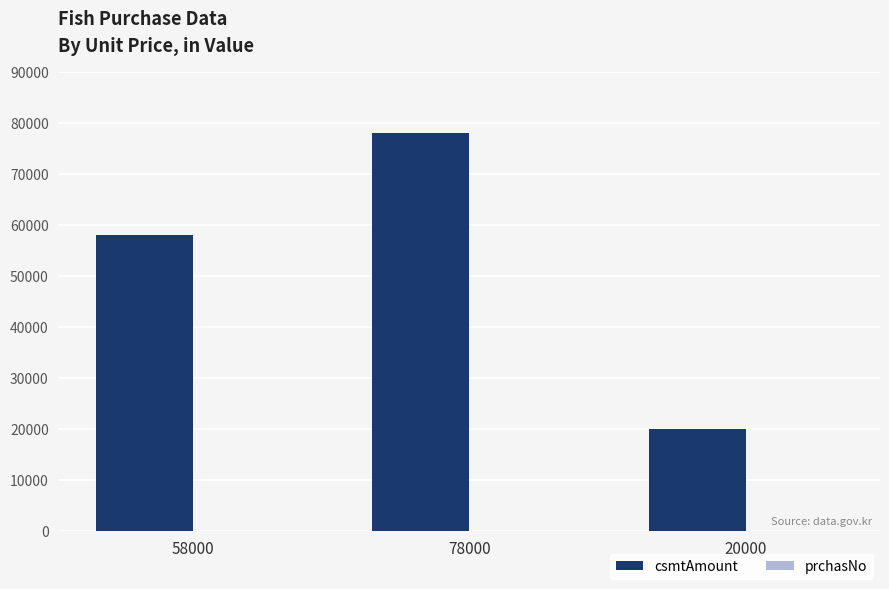

The value of csmtAmount at 58000 is 36302. True or false?

False